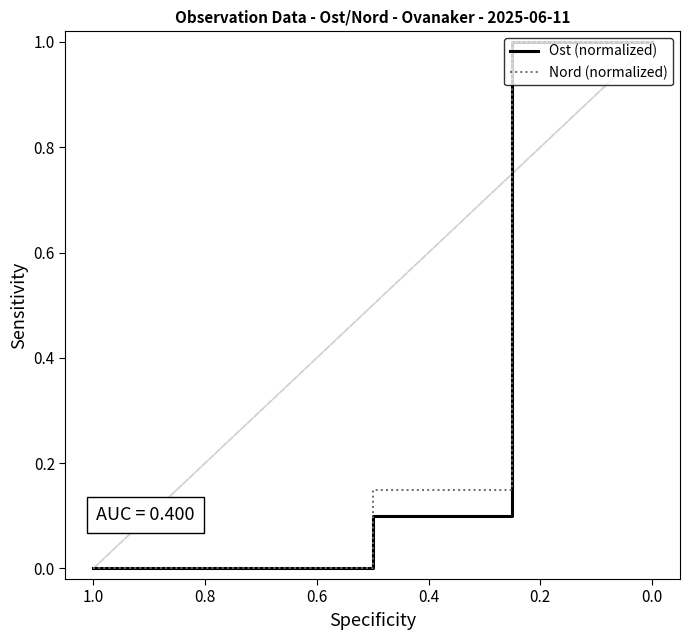

How many Nord (normalized) values are between 0 and 1?

5